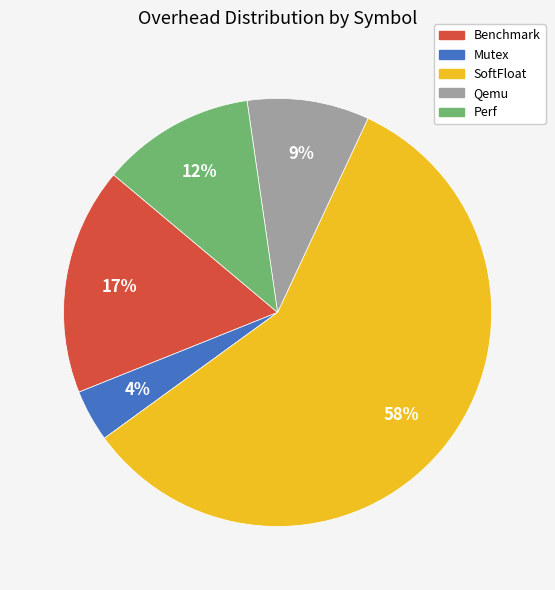

Is there any slice that represents more than half of the pie?

Yes